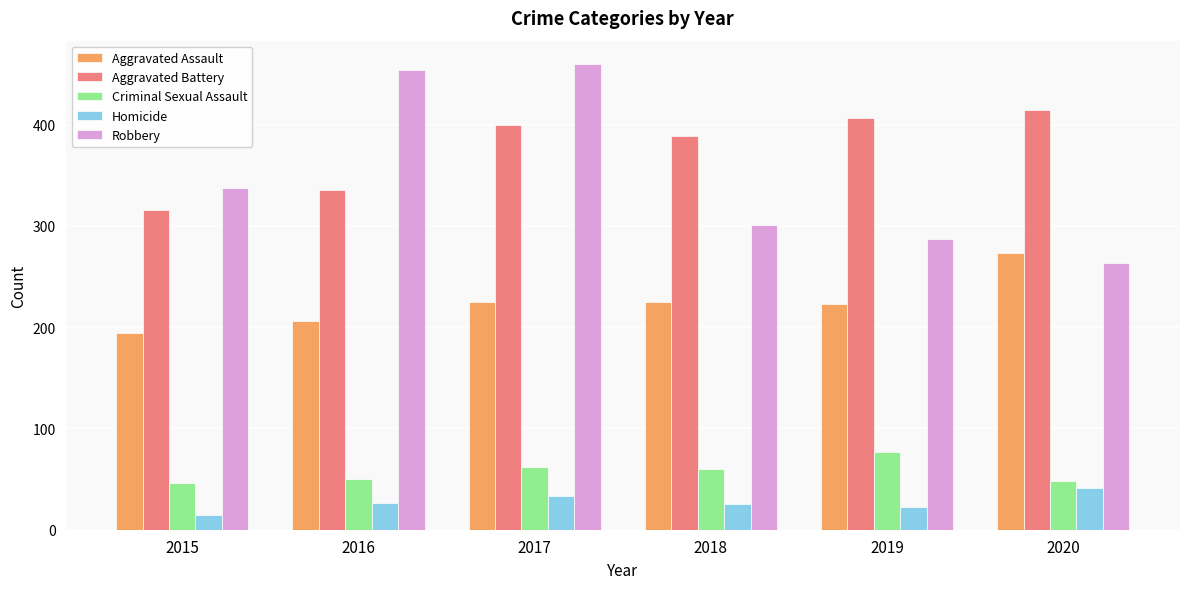

Is it true that Aggravated Assault equals 468 at 2020?

False